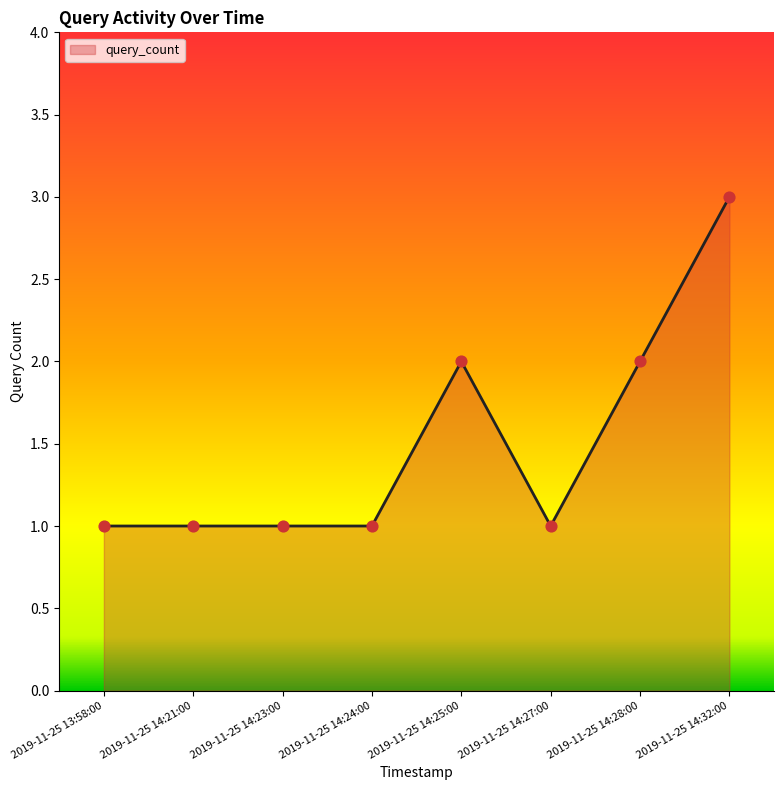

Approximately how many times larger is the value at 2019-11-25 14:25:00 compared to 2019-11-25 14:24:00?

2.0